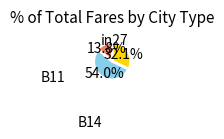

Is there any slice that represents more than half of the pie?

Yes